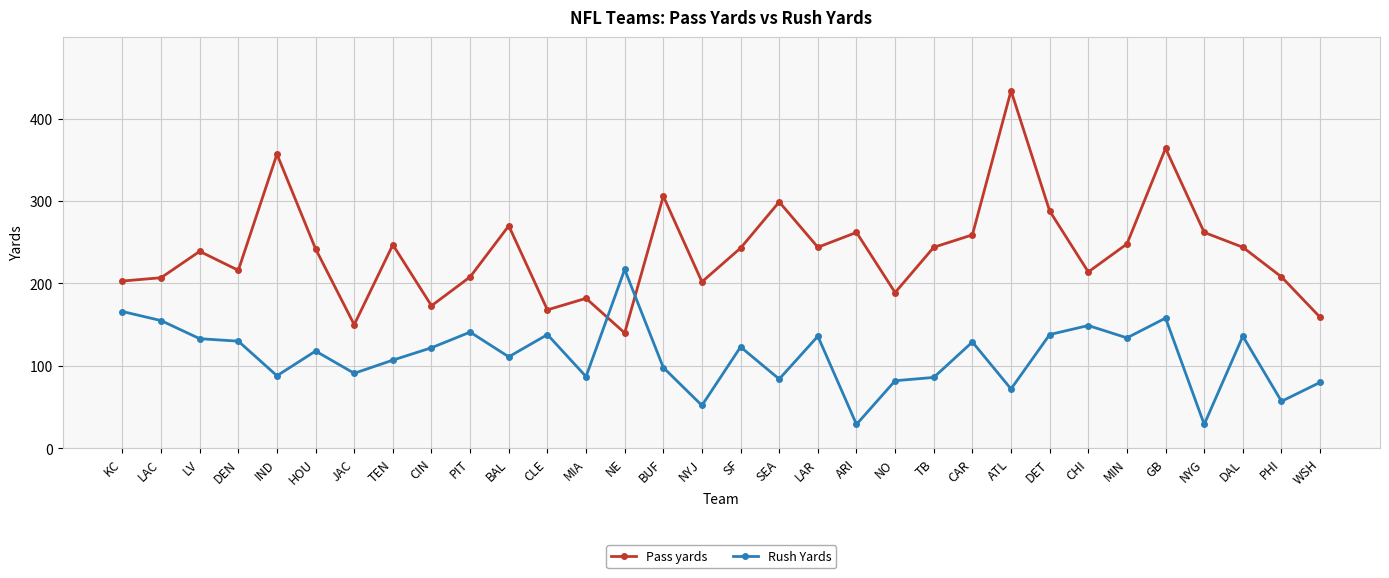

What is the total value across all series at NYJ?

254